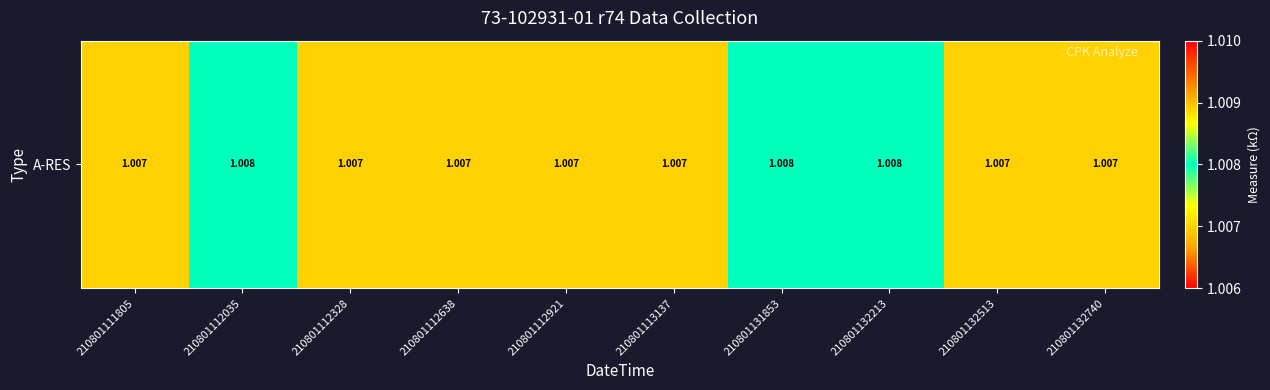

Is it true that the value at 210801112921 is 1.4?

False